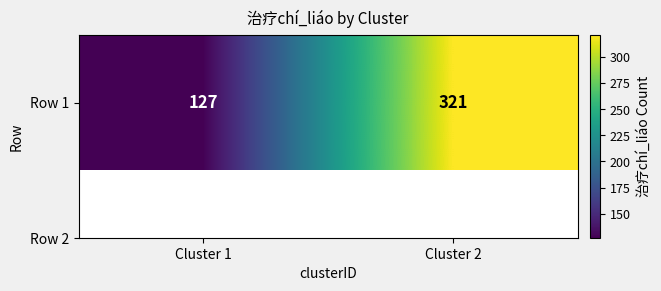

Rank the categories by value from highest to lowest.

Cluster 2, Cluster 1